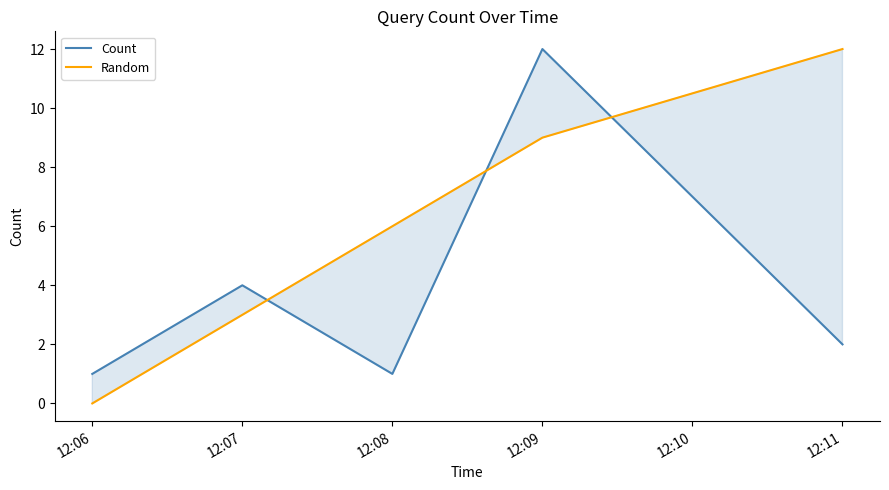

True or false: Random has a value of 0 at 12:06.

True